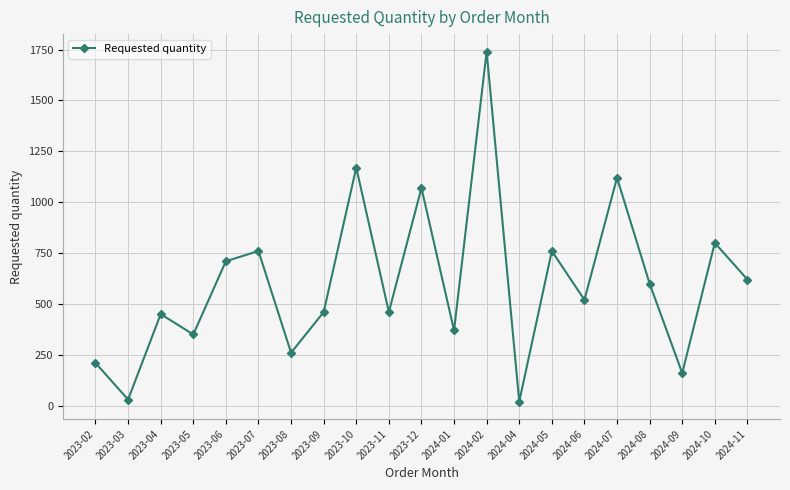

How many data points does each series have?

21